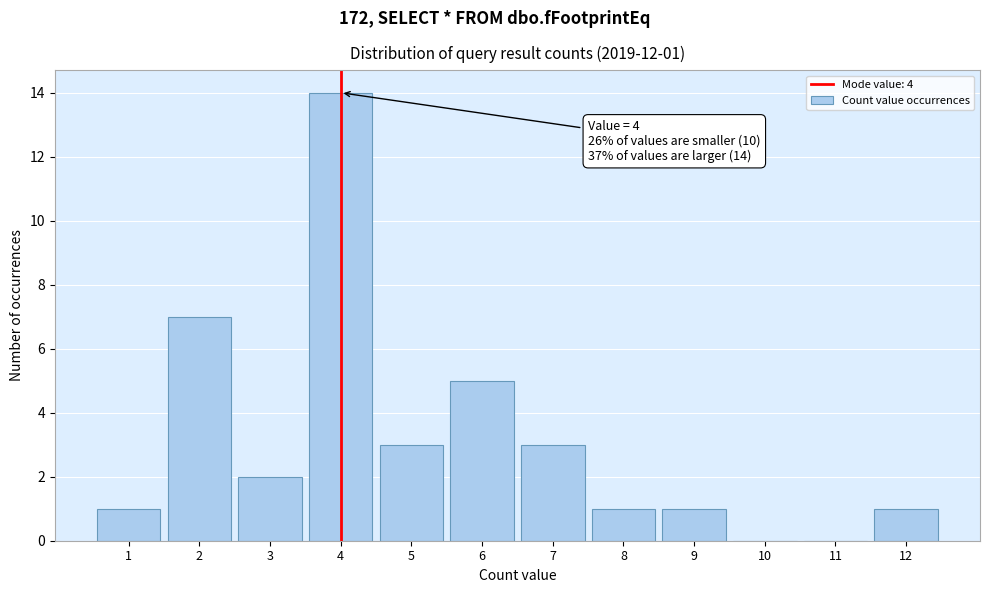

Over which range of the x-axis is the bar tallest?

3.5 to 4.5